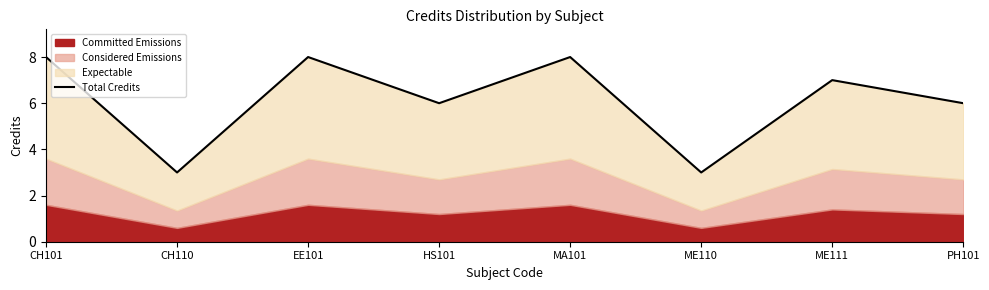

Does the chart display data point markers on the line(s)?

No